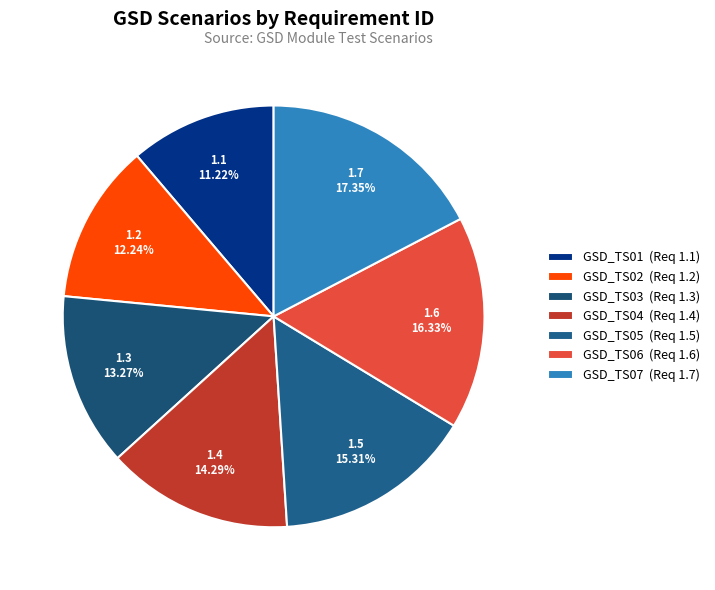

Rank the categories by value from lowest to highest.

GSD_TS01, GSD_TS02, GSD_TS03, GSD_TS04, GSD_TS05, GSD_TS06, GSD_TS07